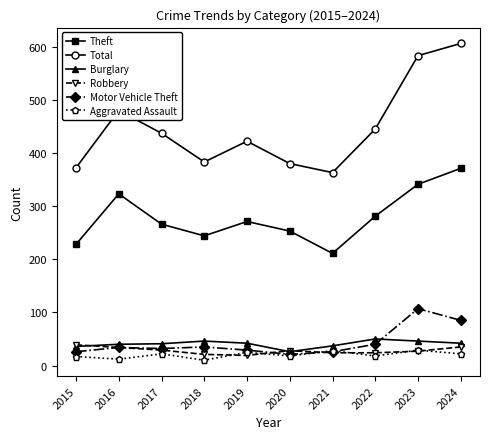

Read the Robbery value at 2017.

29